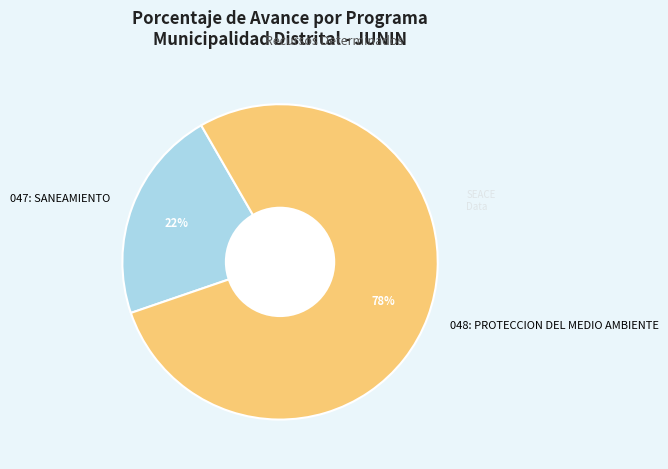

Is the sum of 047: SANEAMIENTO and 048: PROTECCION DEL MEDIO AMBIENTE greater than half?

Yes